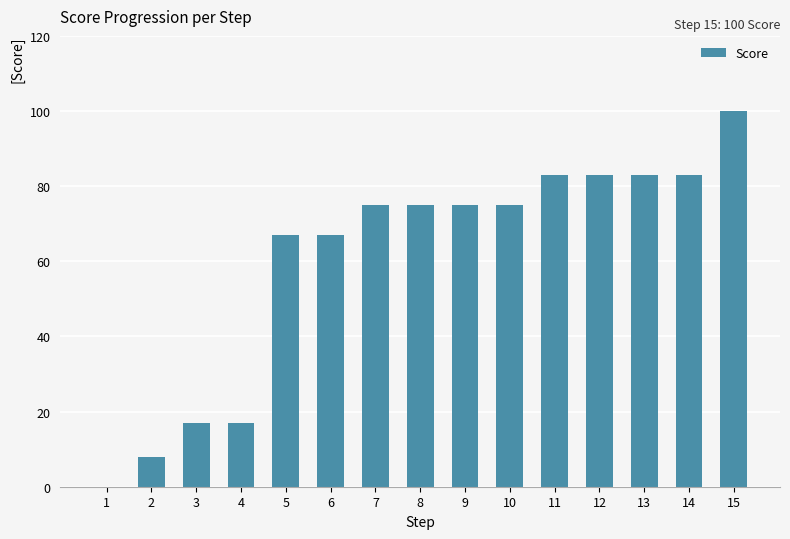

What is the difference between the values at 6 and 3?

50